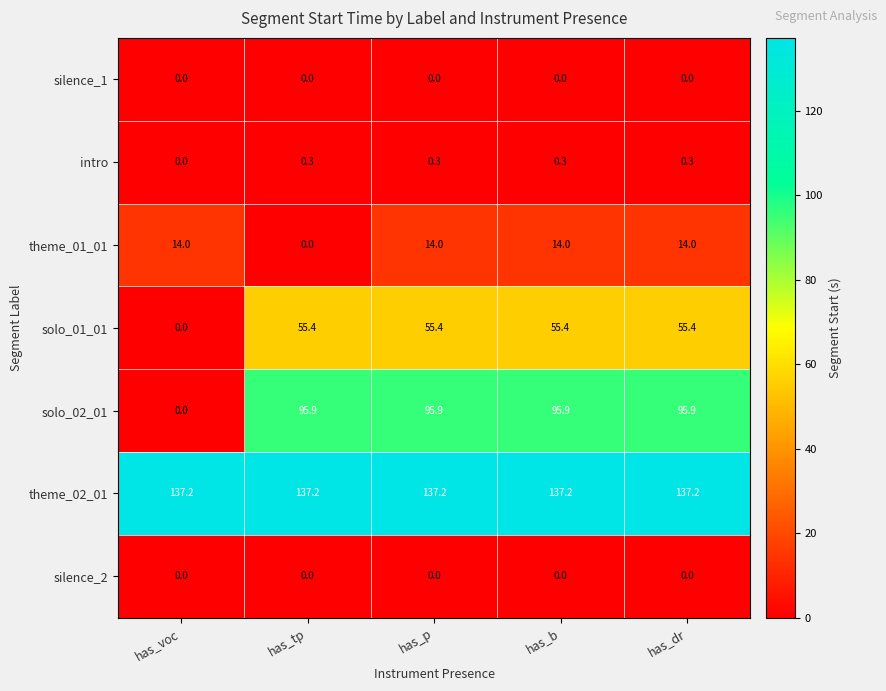

What is the maximum value for theme_02_01?

137.2